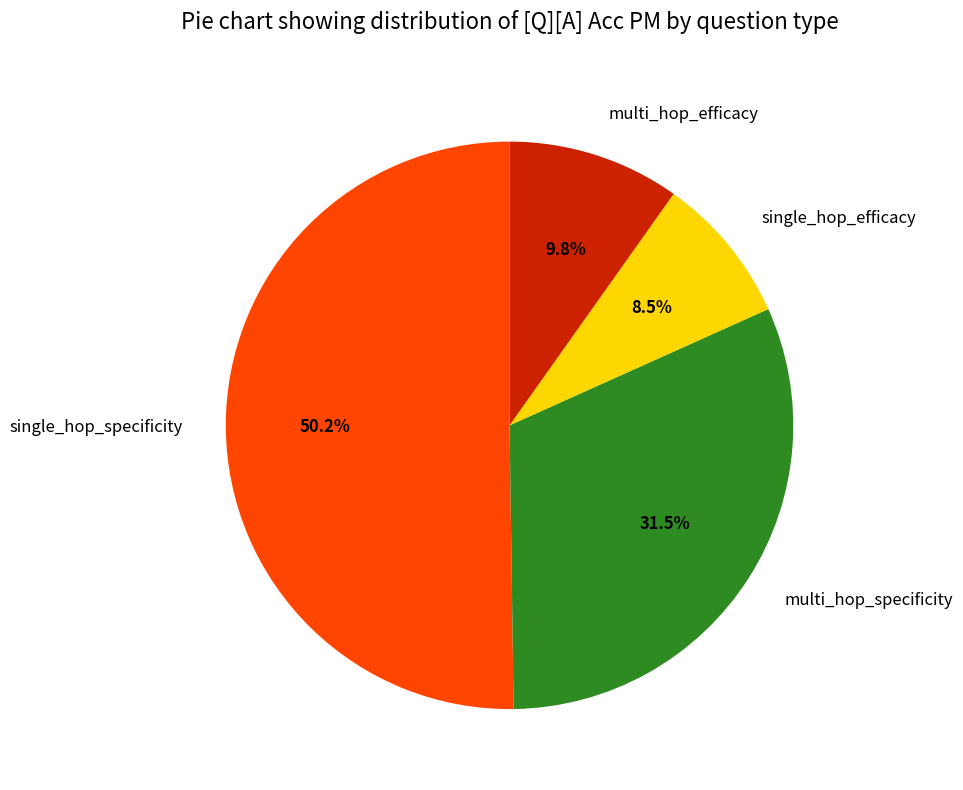

Between single_hop_specificity and multi_hop_efficacy, which is larger?

single_hop_specificity